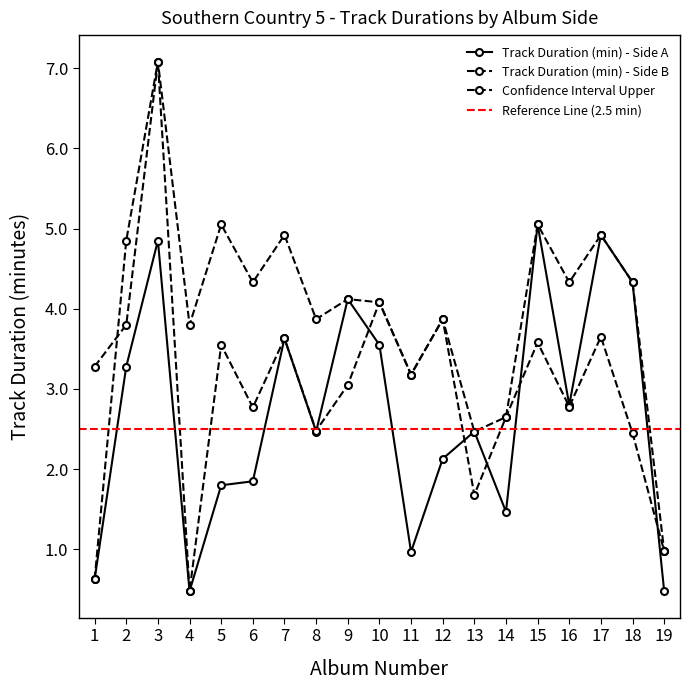

At which category is the sum across all series the highest?

3